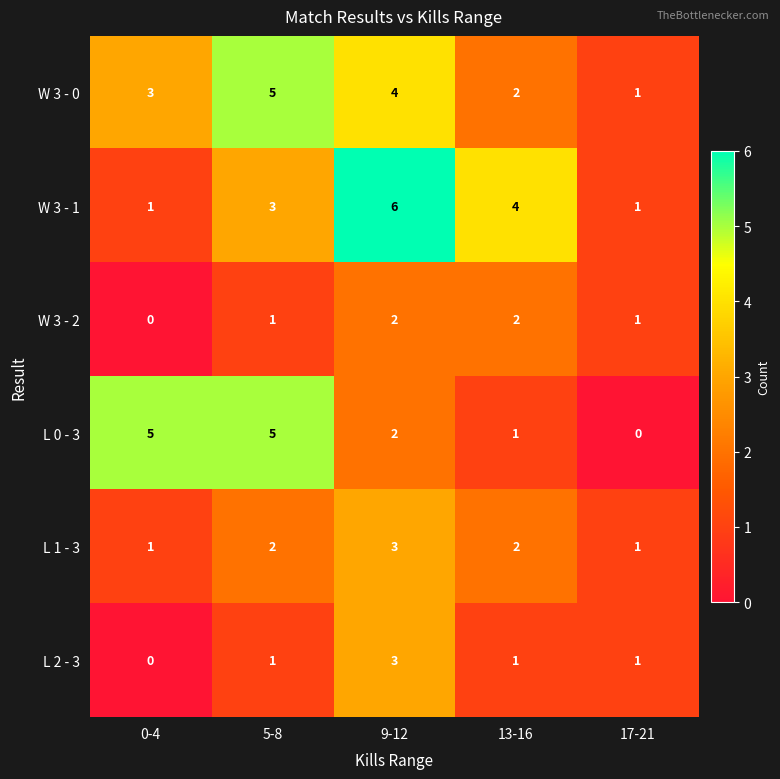

At which category is the sum across all series the highest?

9-12